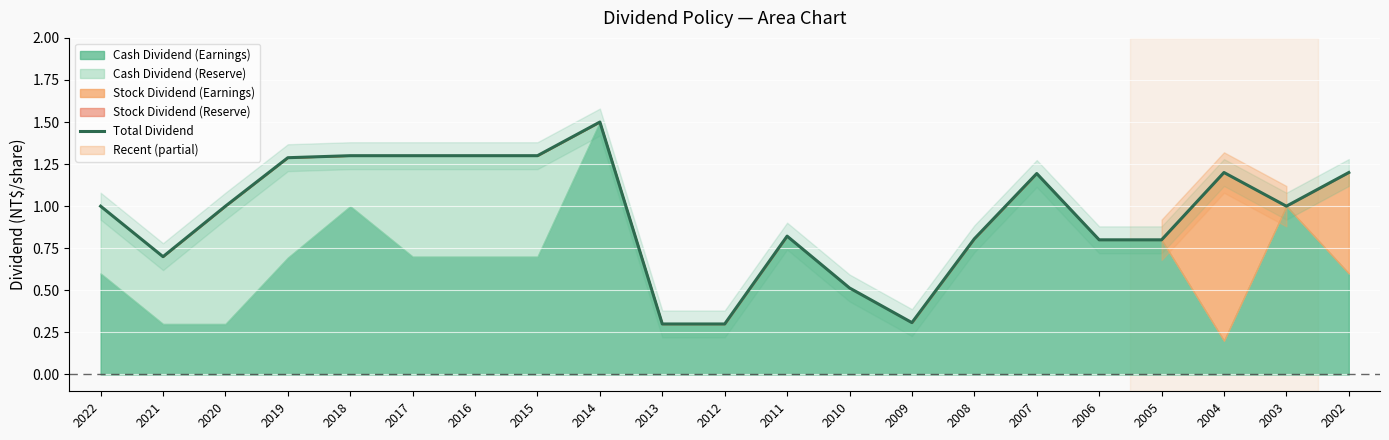

How many values are between 0 and 1?

12